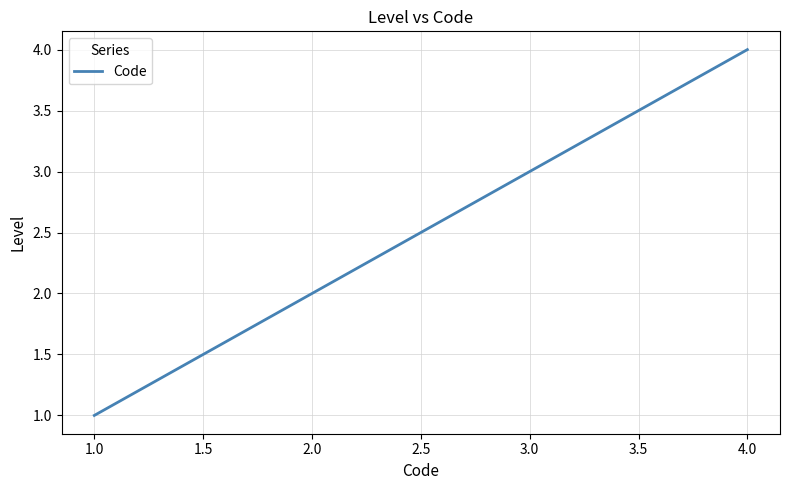

What is the sum of all values?

10